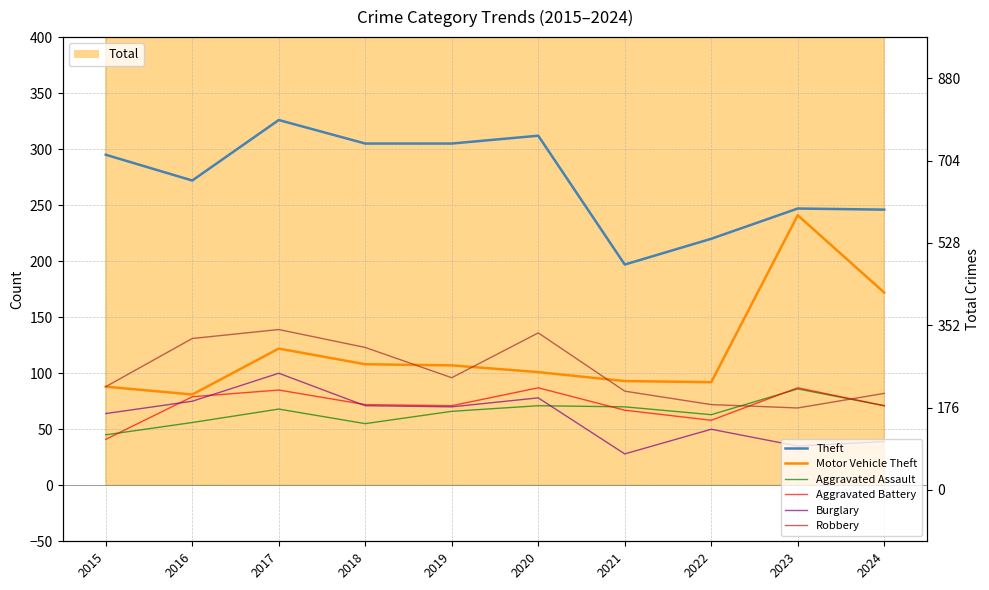

What is the total value across all series at 2019?

715